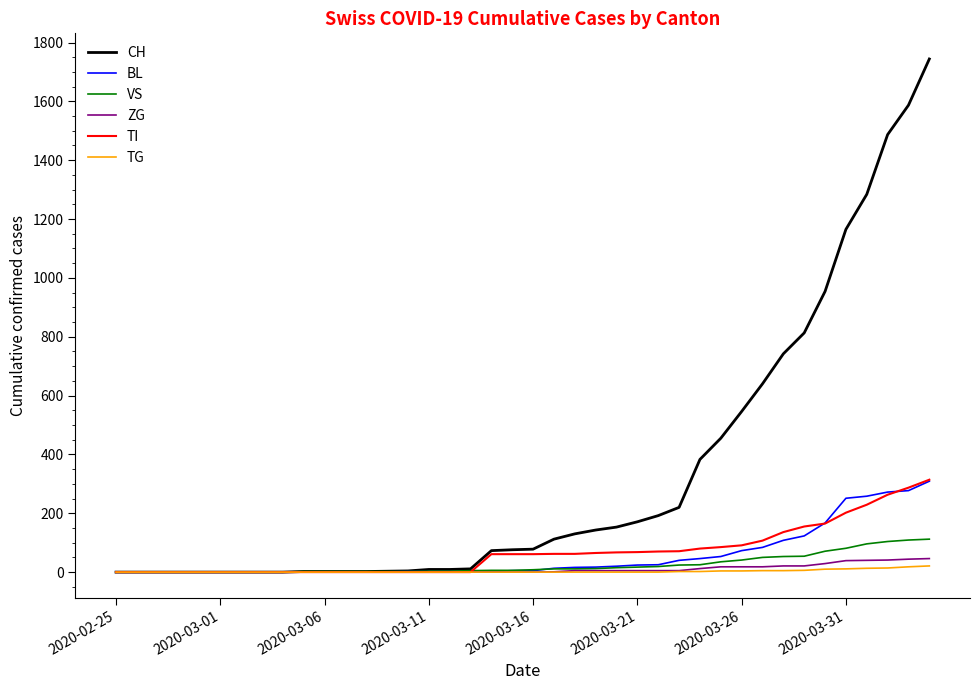

Which series has the largest total across all categories?

CH